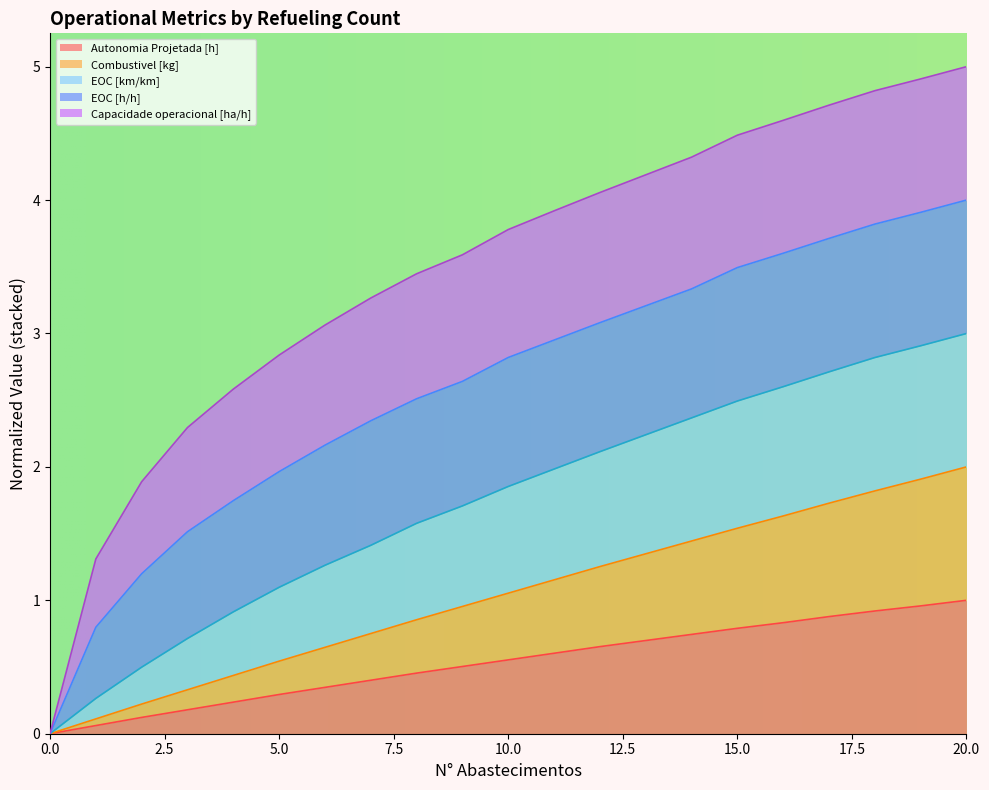

What is the difference between the Autonomia Projetada [h] values at 5 and 8?

0.2